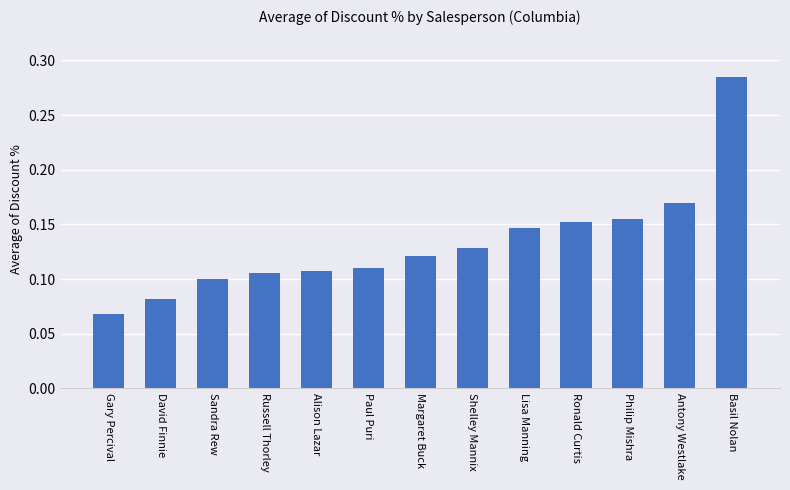

What is the label of the 13th bar from the left?

Basil Nolan